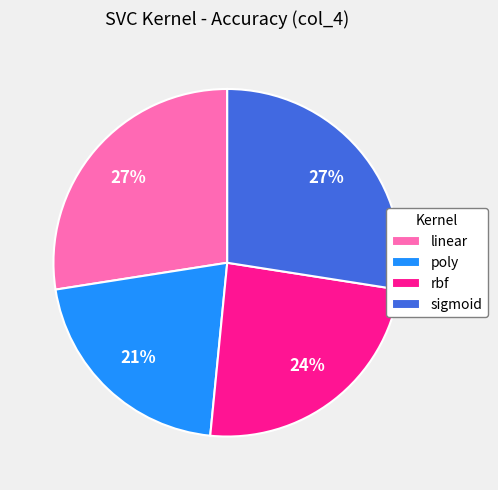

True or false: rbf accounts for 16% of the total.

False